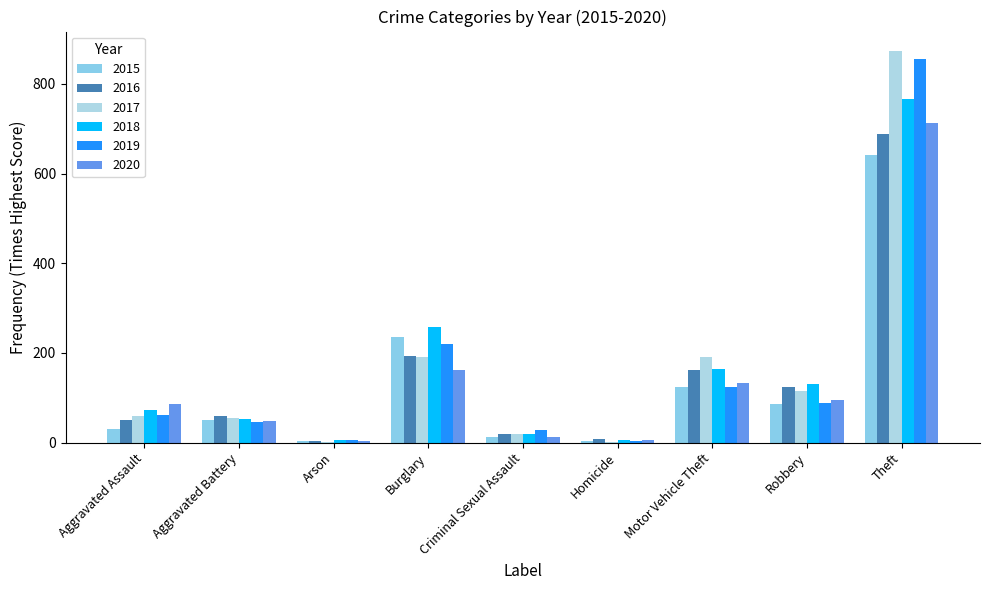

What are all the series names shown in the legend?

2015, 2016, 2017, 2018, 2019, 2020